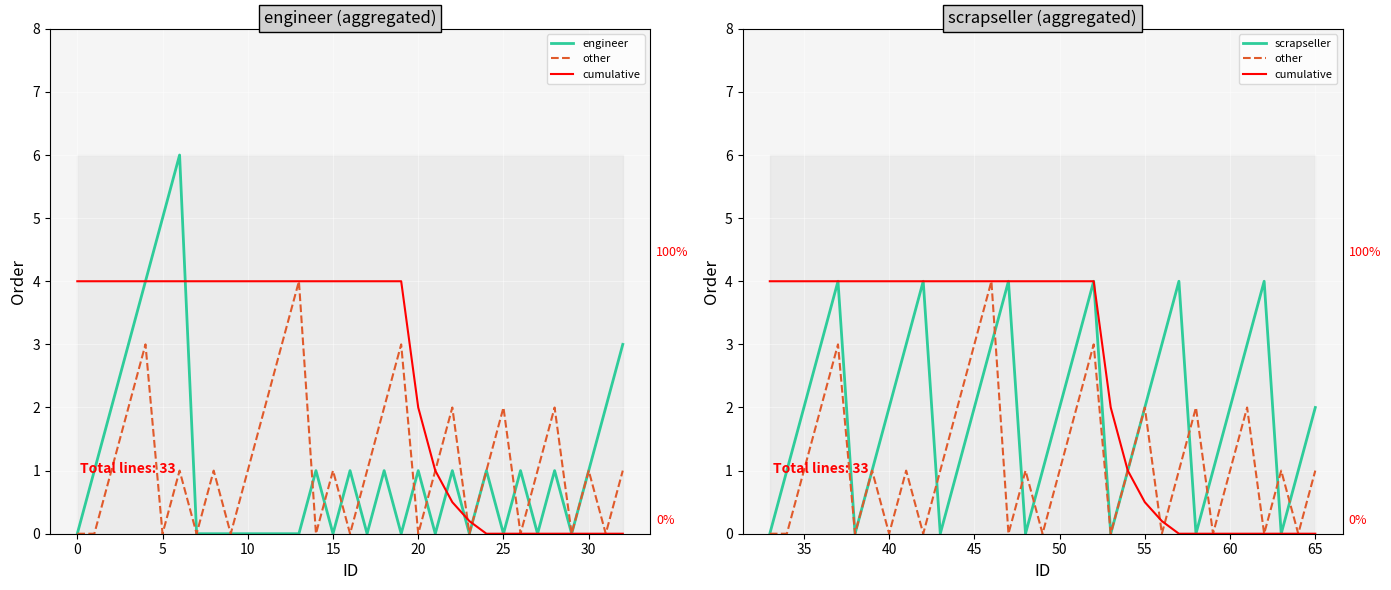

What is the difference between the maximum and minimum values in the other series?

4.0